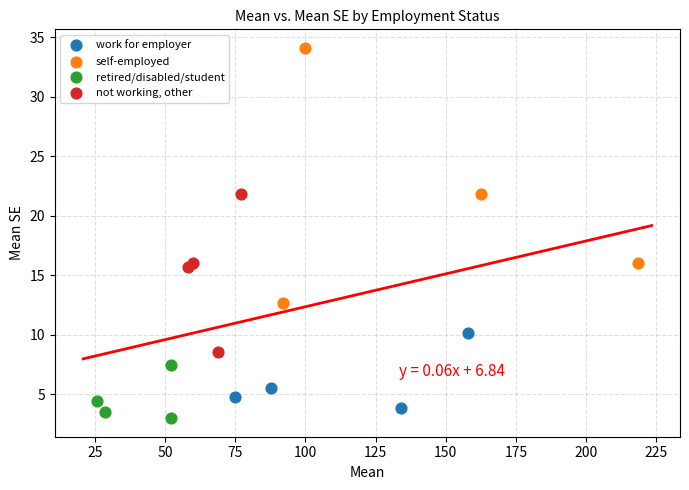

Which series contains the lowest Y value?

retired/disabled/student